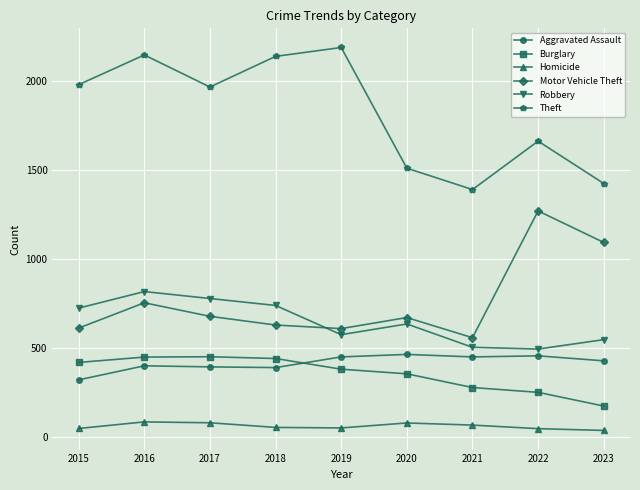

At 2018, list the series in order from largest to smallest.

Theft, Robbery, Motor Vehicle Theft, Burglary, Aggravated Assault, Homicide